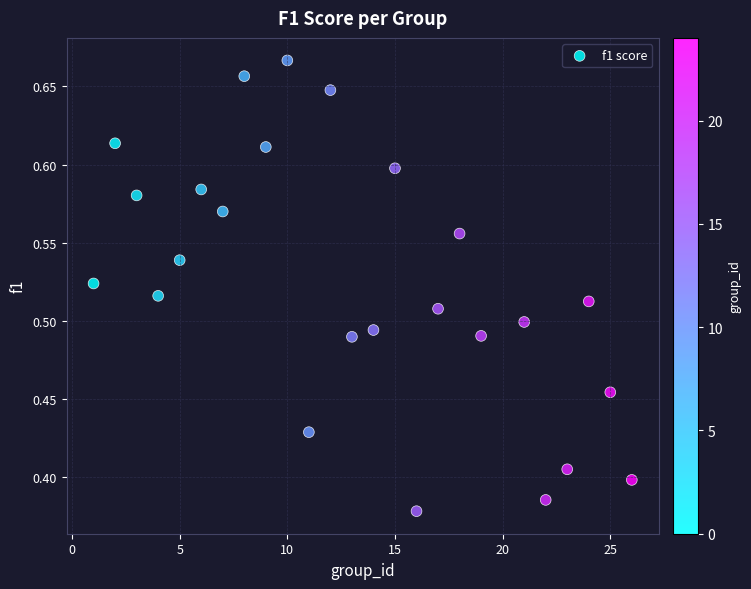

What is the range of Y values (max minus min)?

0.3